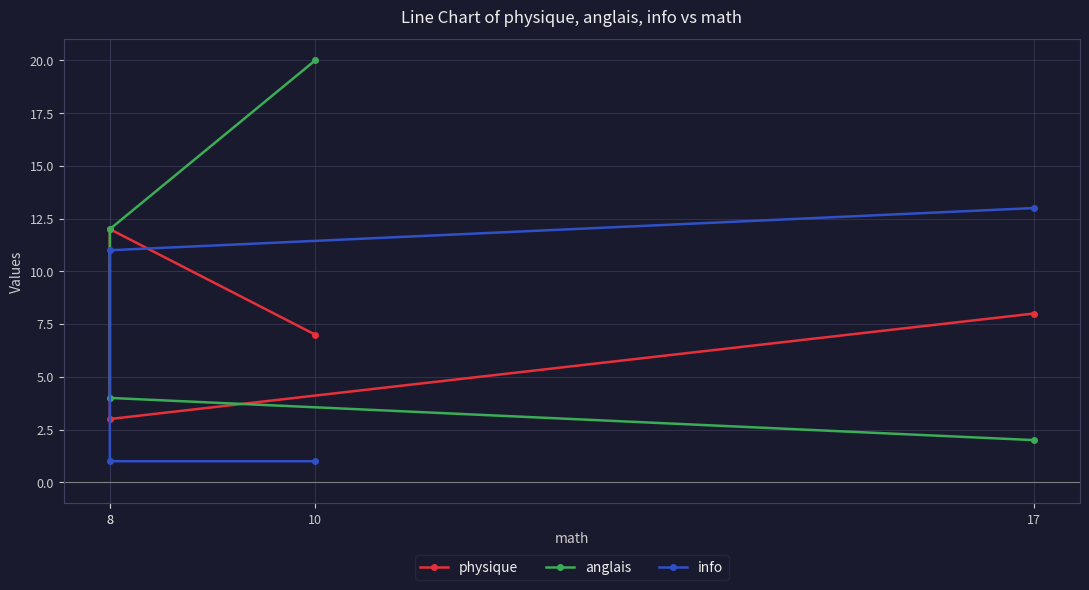

List the series in order of their peak value, lowest first.

physique, info, anglais